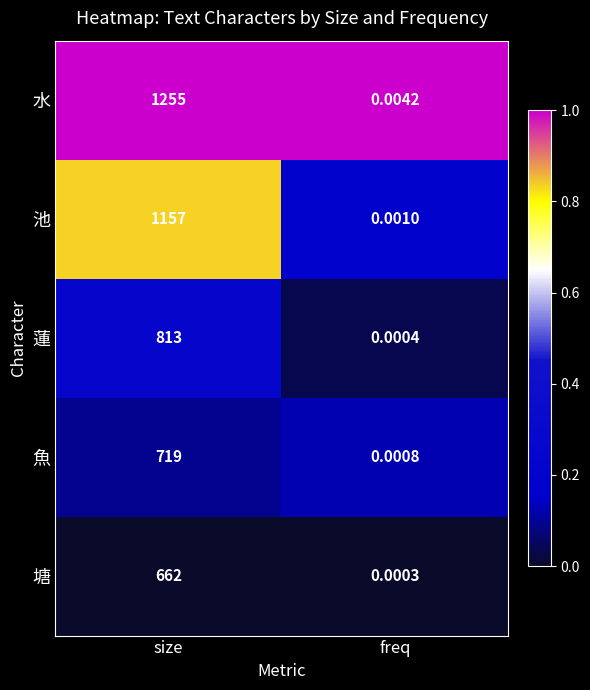

At which label is 池 closest to 578?

freq